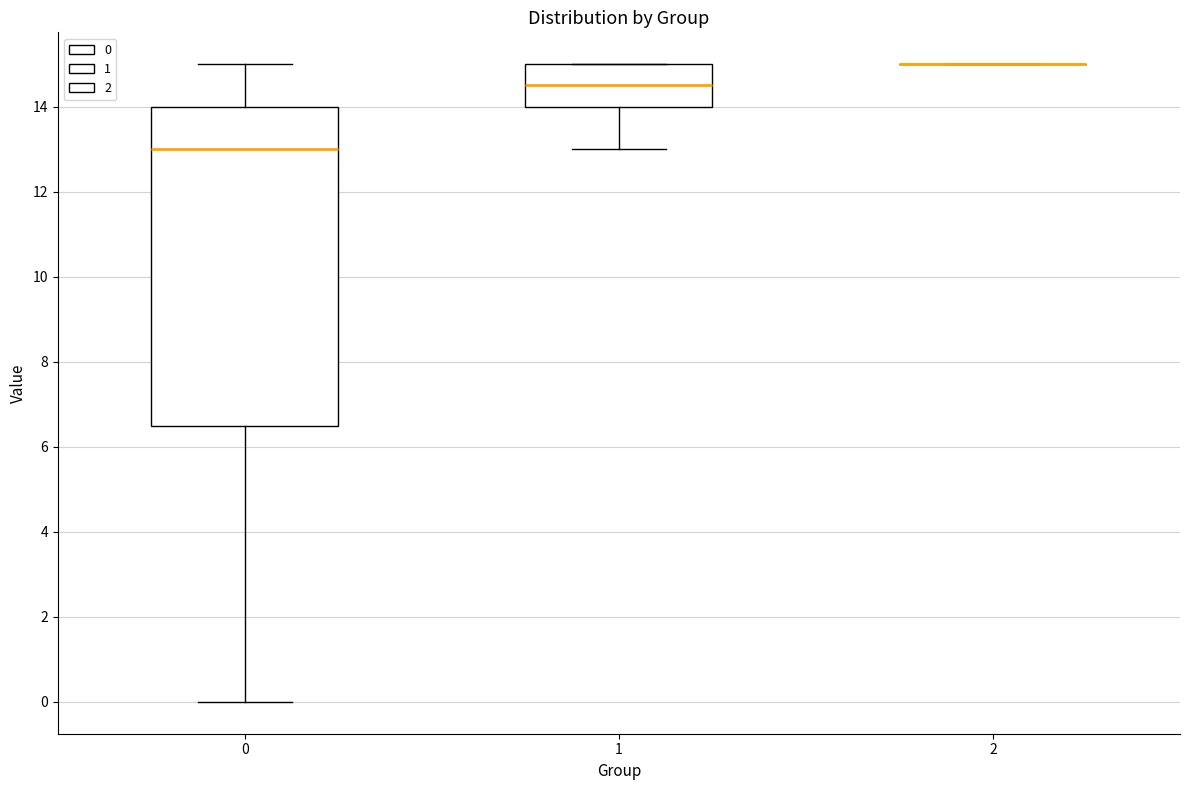

Comparing the boxes themselves (not the whiskers), which one is the tallest?

0